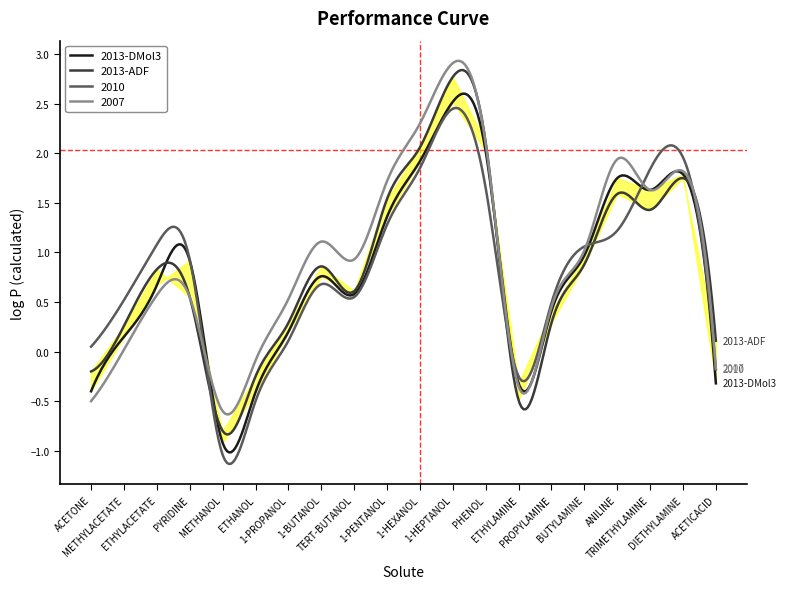

The value of 2013-DMol3 at 1-PENTANOL is 0.9. True or false?

False